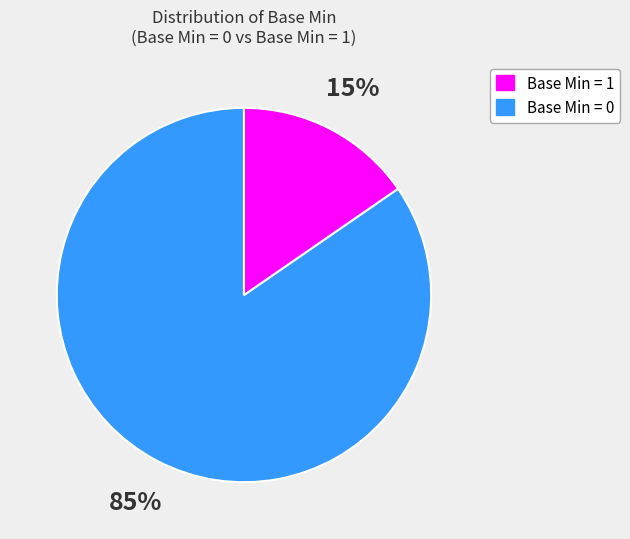

Is there any slice that represents more than half of the pie?

Yes